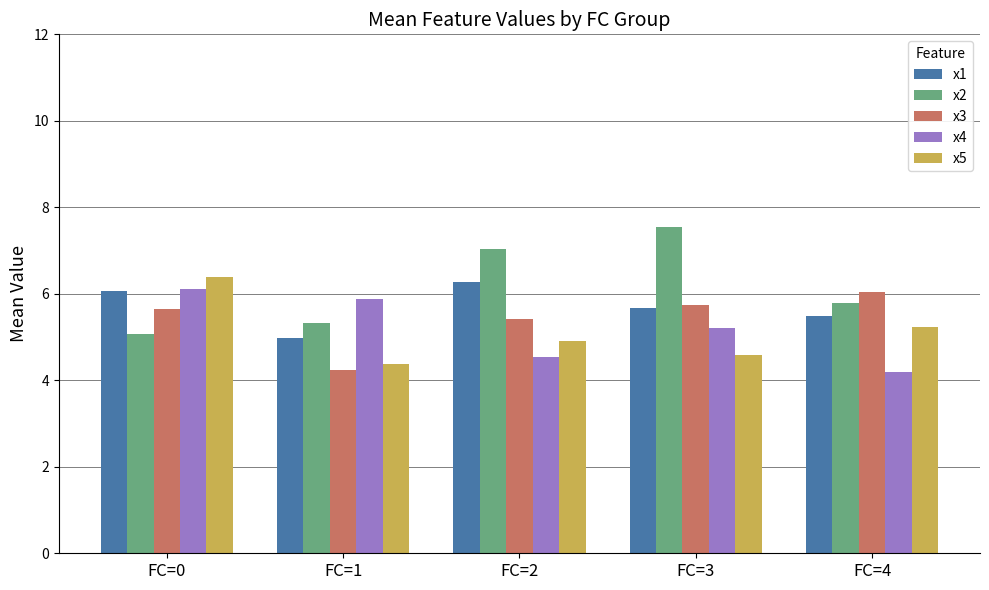

What is the difference between the second highest and minimum values in the x3 series?

1.5